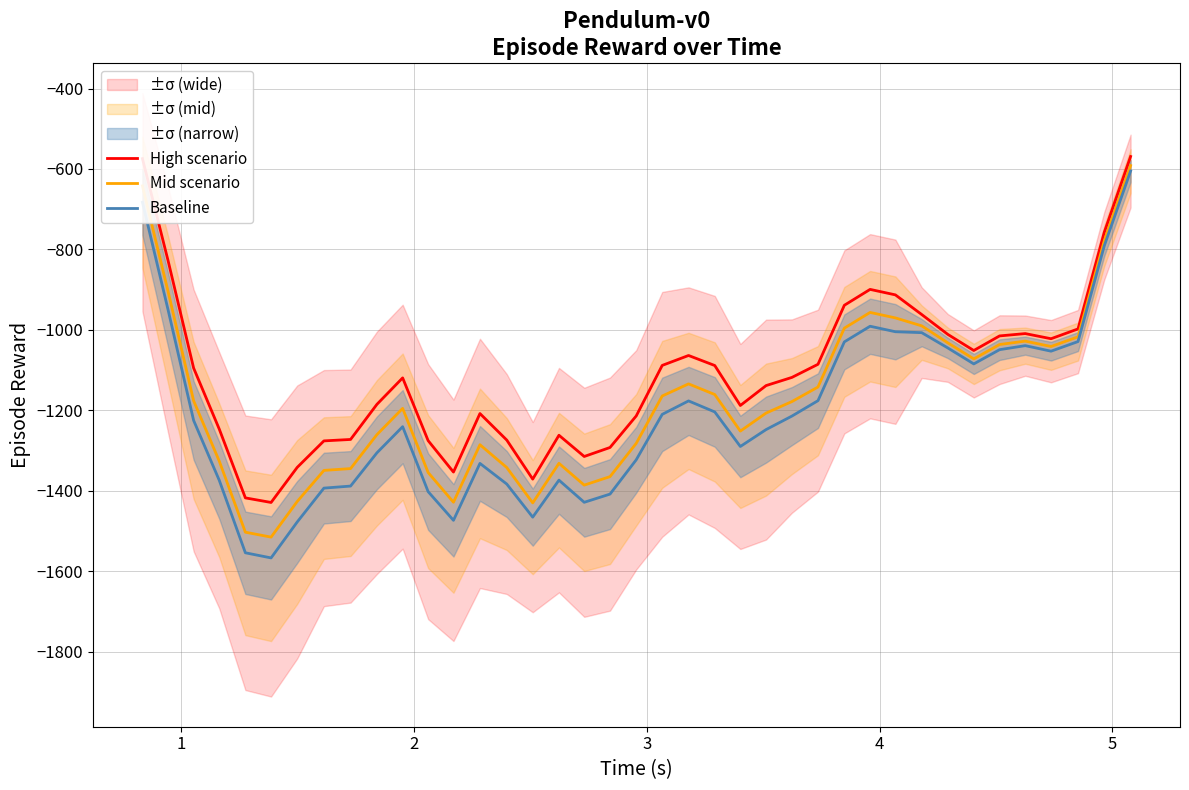

What is the difference between the maximum and minimum values in the Baseline series?

961.8